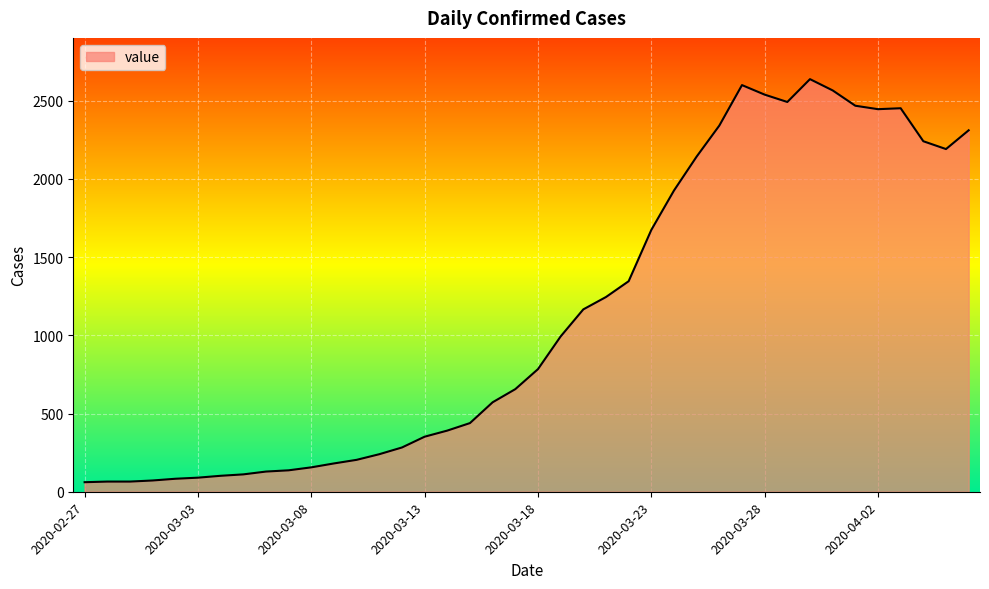

What is the greatest value displayed?

2638